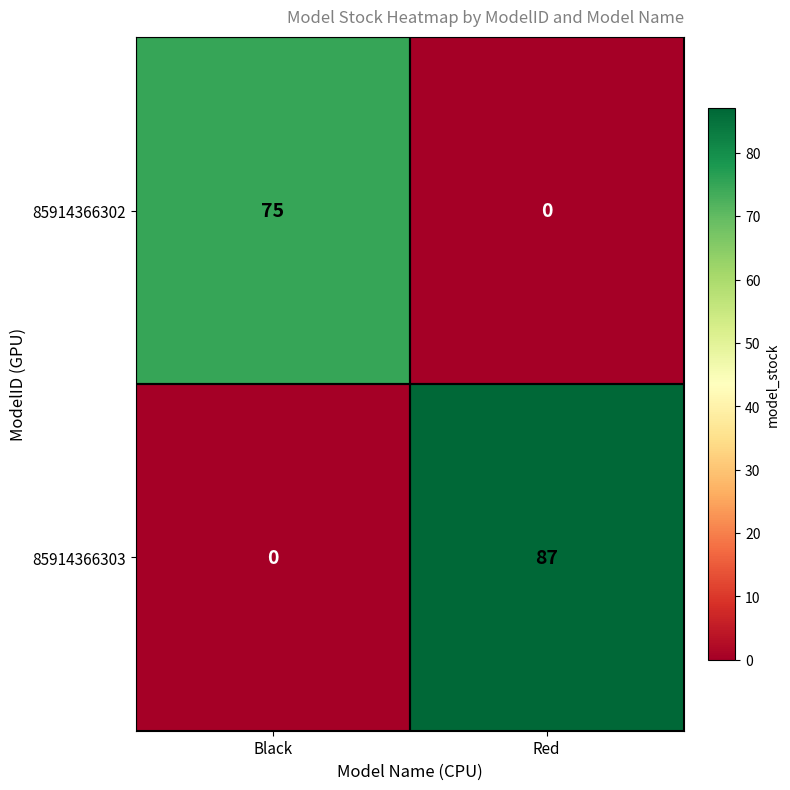

How many categories are shown in the chart?

2